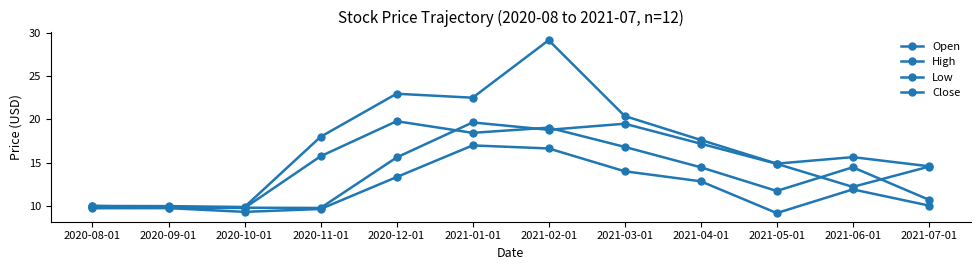

How many values in the Open series exceed 14?

7